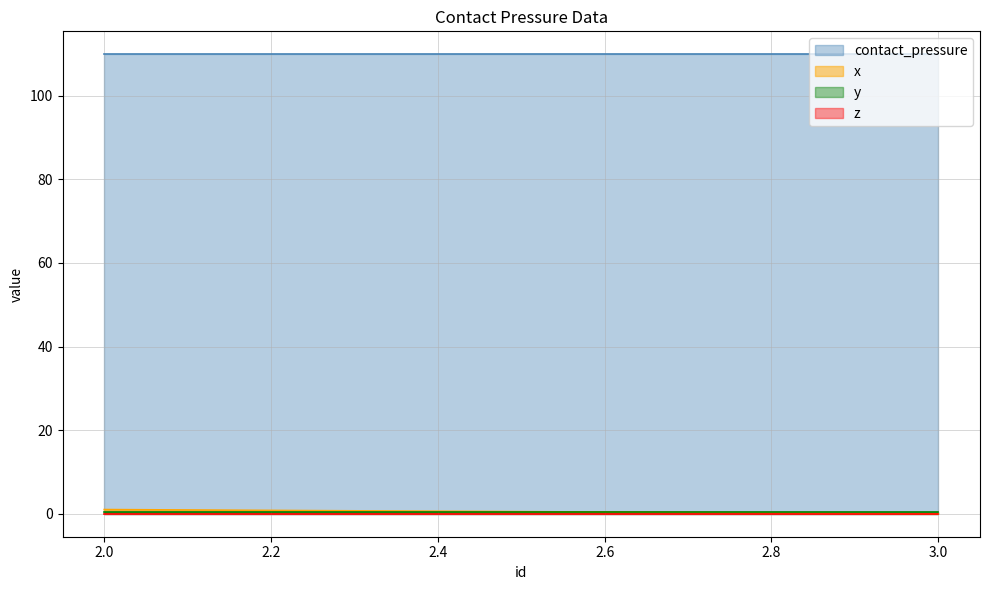

Which series has the largest total across all categories?

contact_pressure